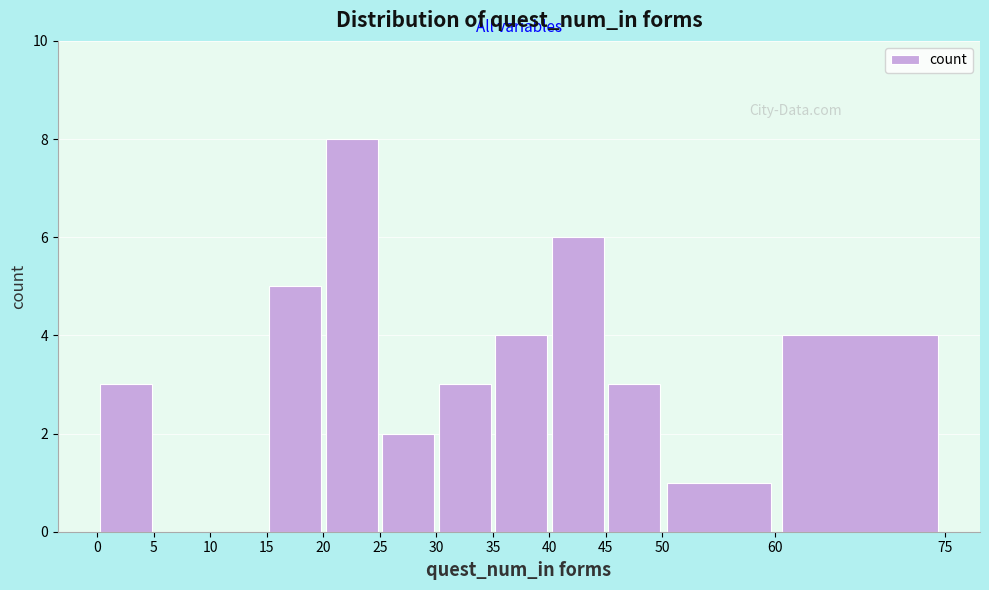

Which range on the x-axis has the tallest bar?

20 to 25